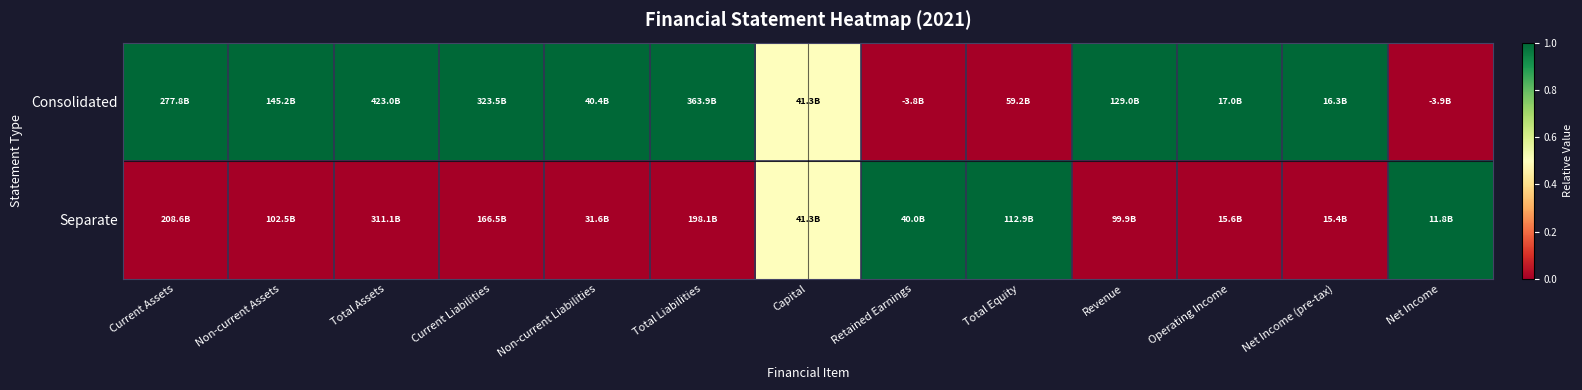

Count the number of data series in this chart.

2